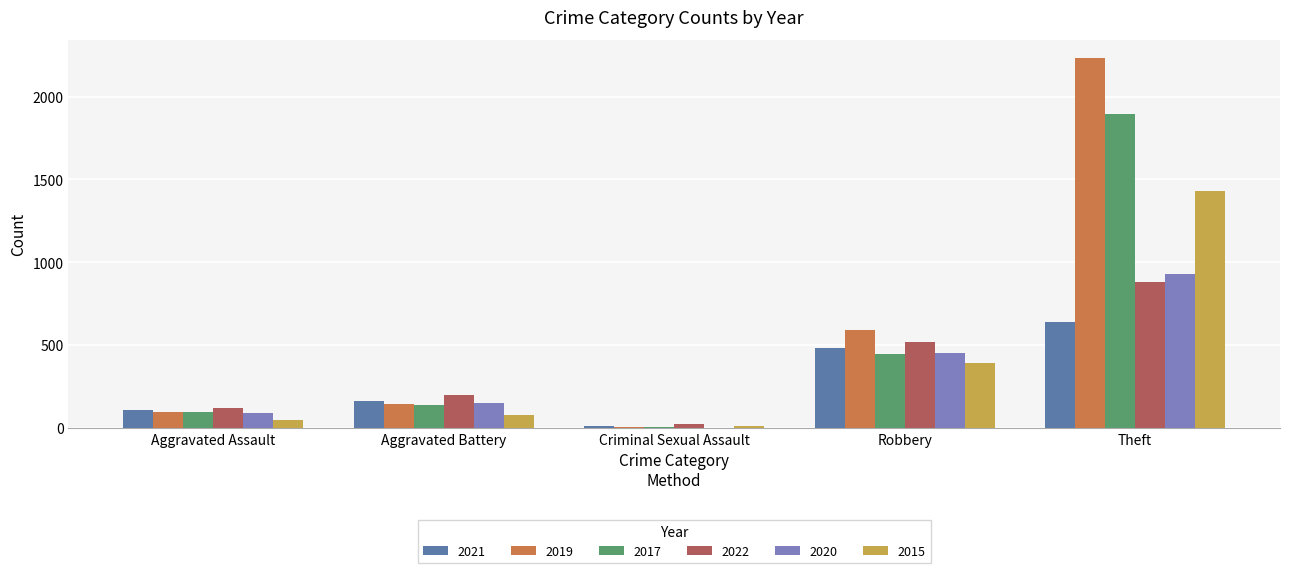

What is the sum of the 2015 values at Aggravated Battery and Robbery?

477